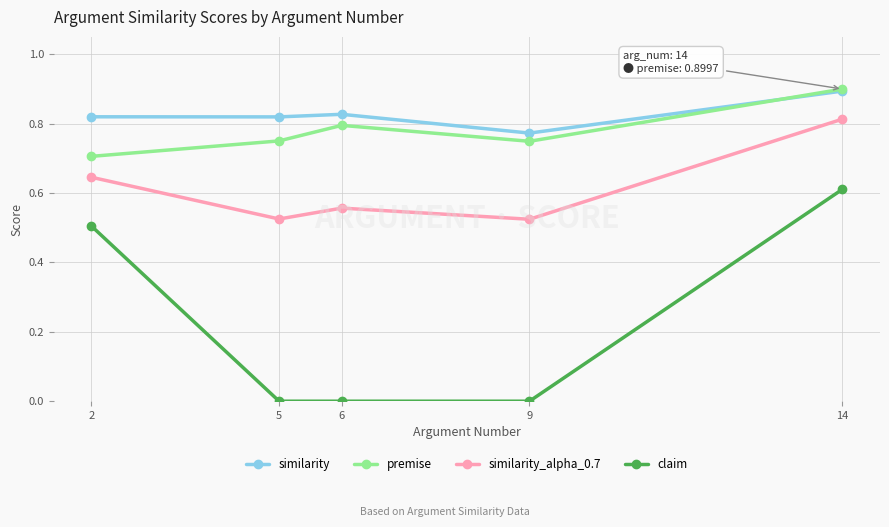

True or false: premise and similarity_alpha_0.7 cross at least once.

False